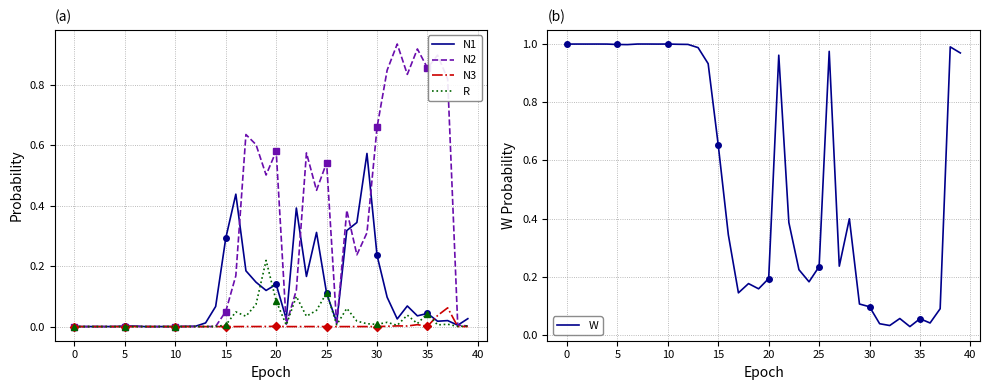

What is the sum of the R values at 27 and 39?

0.1